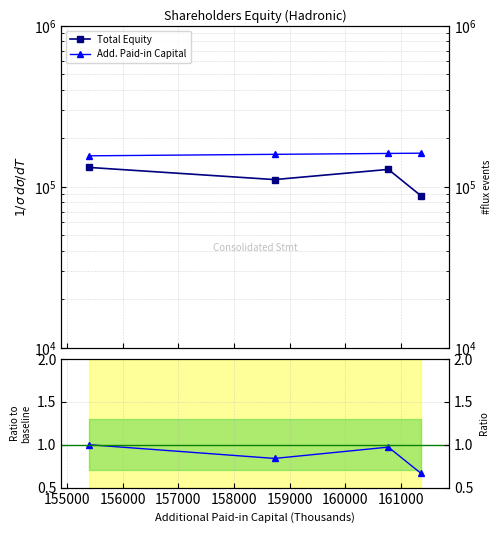

How many lines are shown in the chart?

3